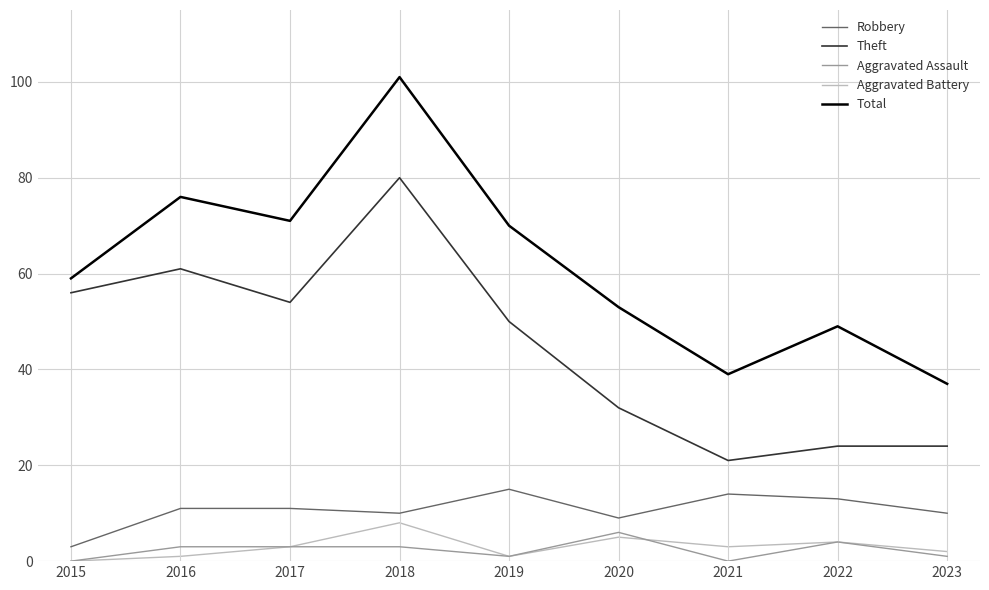

What are all the series names shown in the legend?

Robbery, Theft, Aggravated Assault, Aggravated Battery, Total